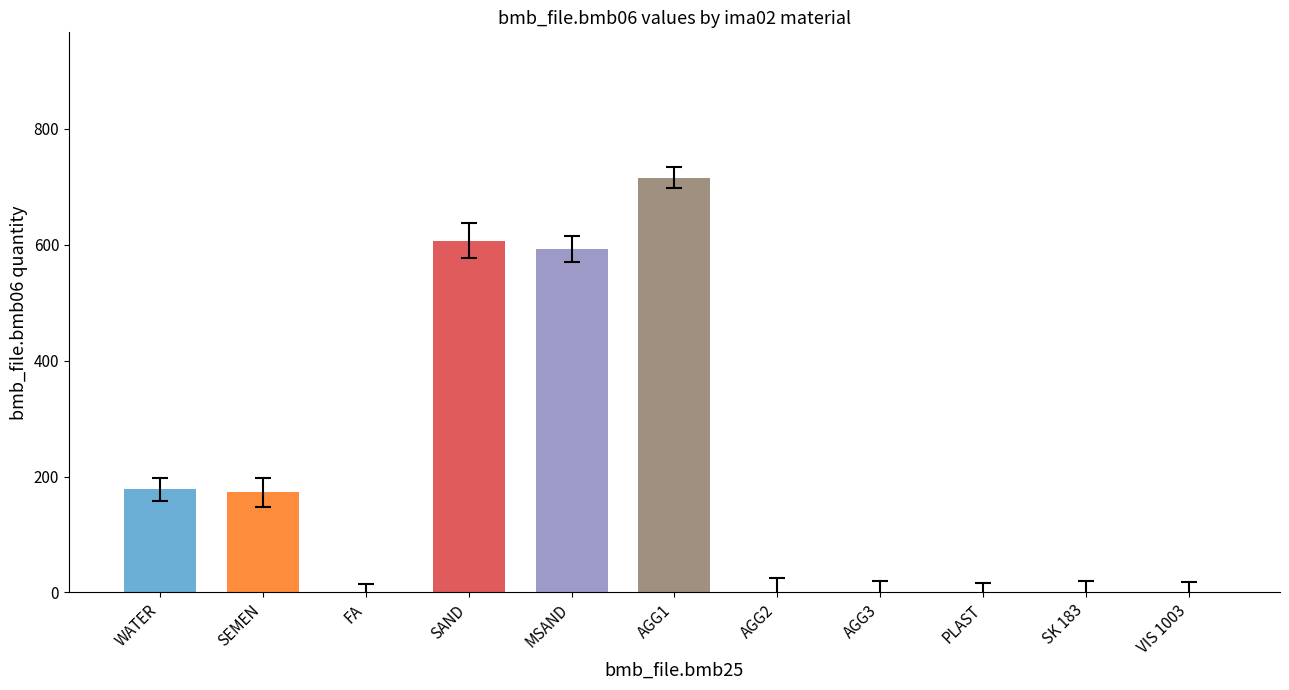

What is the value of the errors bar at the 9th from the left?

15.0